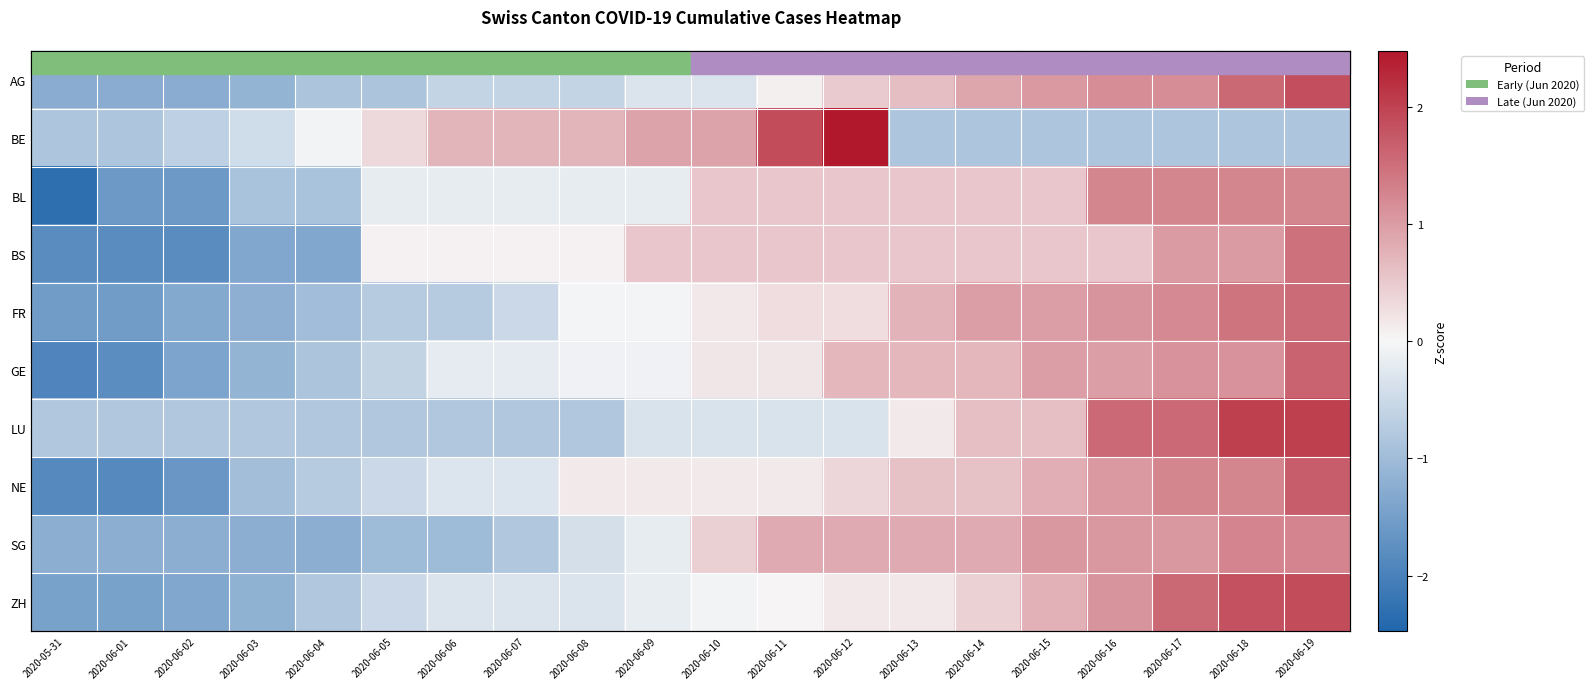

Rank the series at 2020-06-12 from lowest to highest value.

LU, ZH, FR, NE, AG, BL, BS, GE, SG, BE